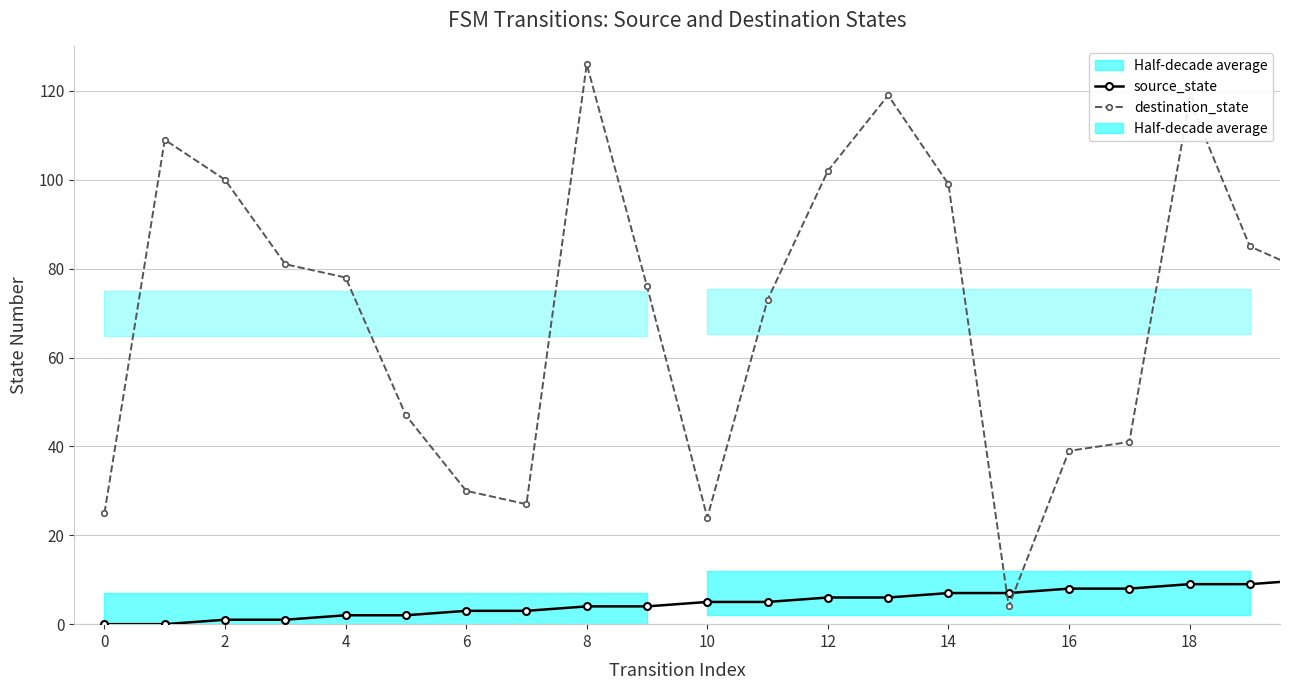

How many data points does each series have?

40